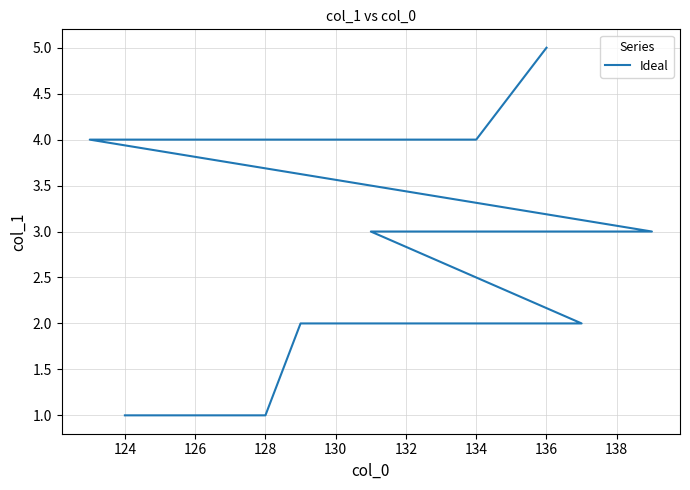

Count the number of categories in the chart.

11